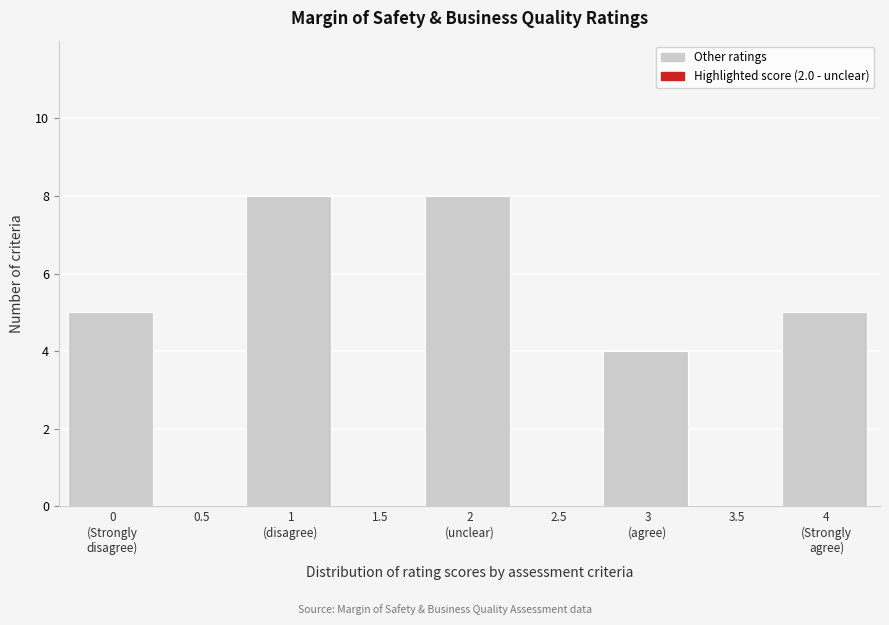

The chart shows a value of 0 at 2.5. True or false?

True